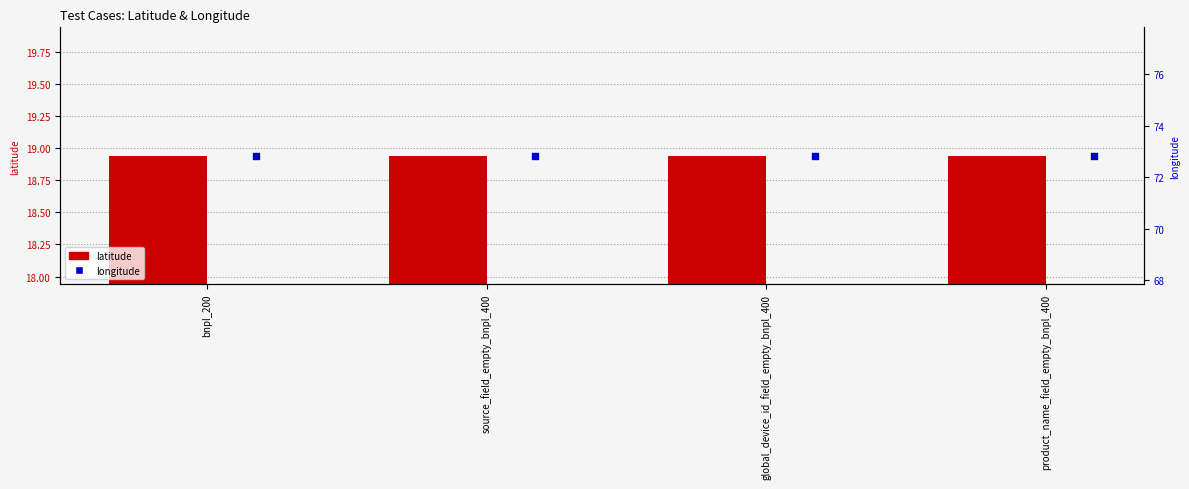

Is the value of longitude at product_name_field_empty_bnpl_400 greater than the value of latitude at source_field_empty_bnpl_400?

Yes